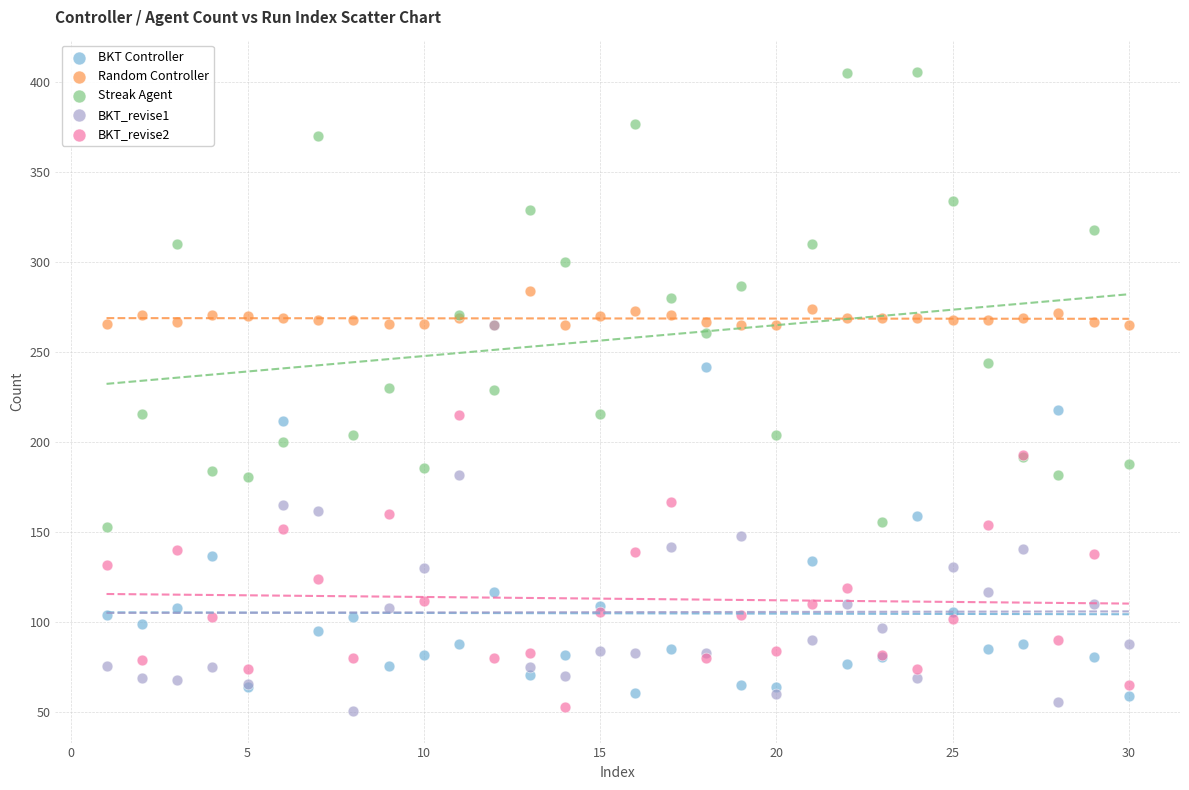

Which series contains the highest Y value?

Streak Agent